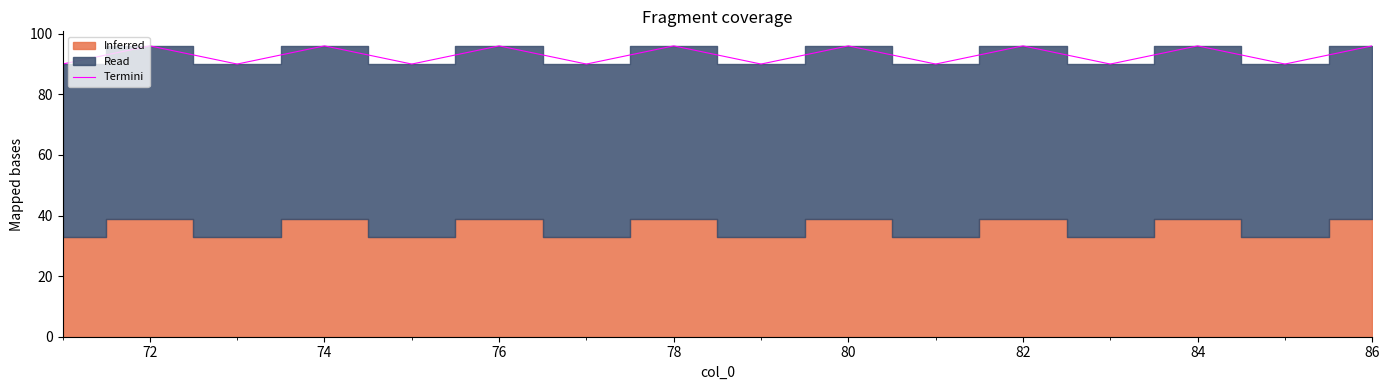

The Termini series shows 96 at 80. True or false?

True